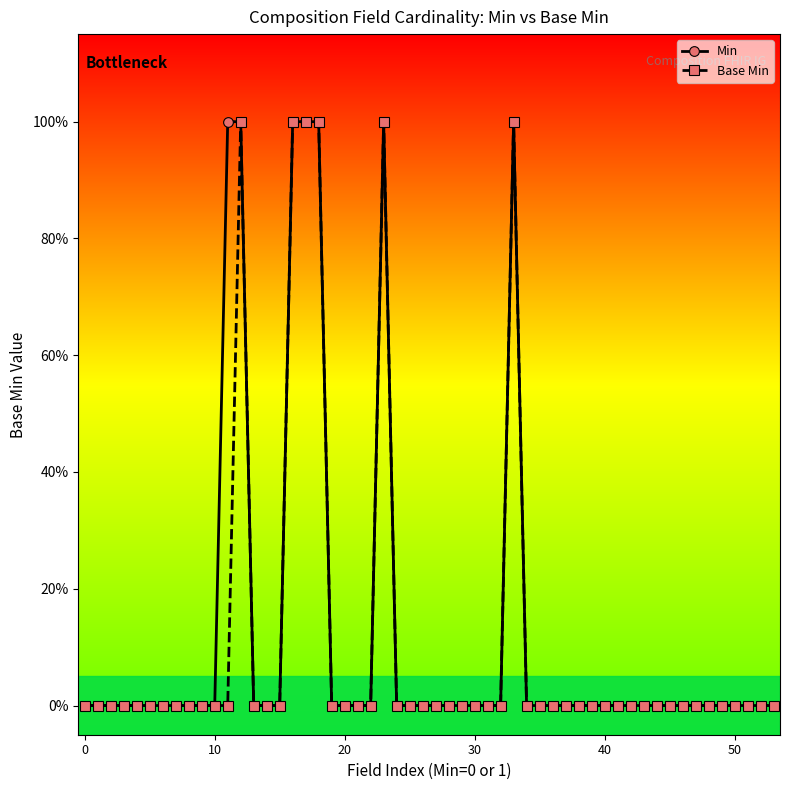

What are all the series names shown in the legend?

Min, Base Min